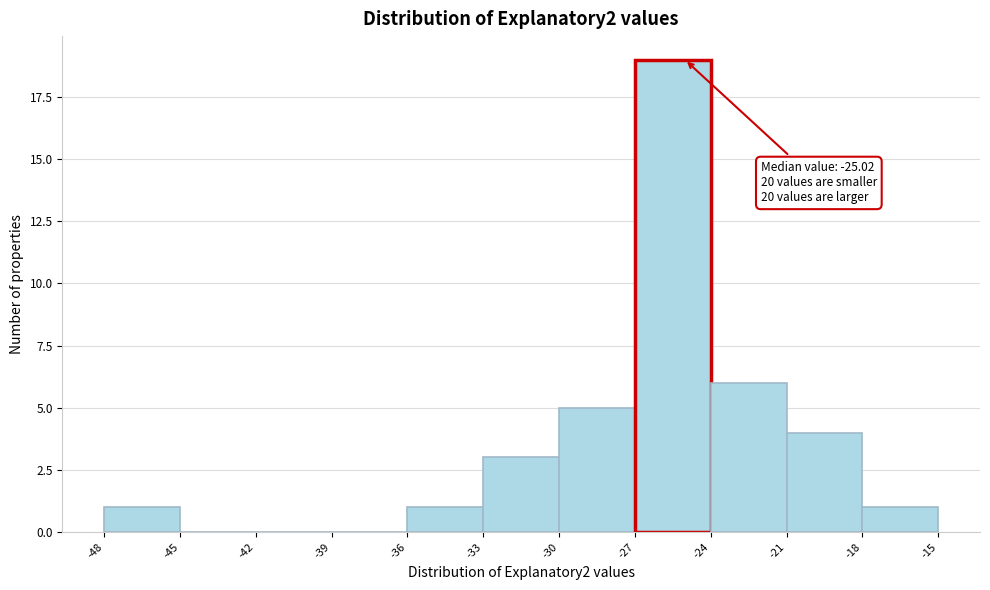

Which range on the x-axis has the tallest bar?

-27 to -24